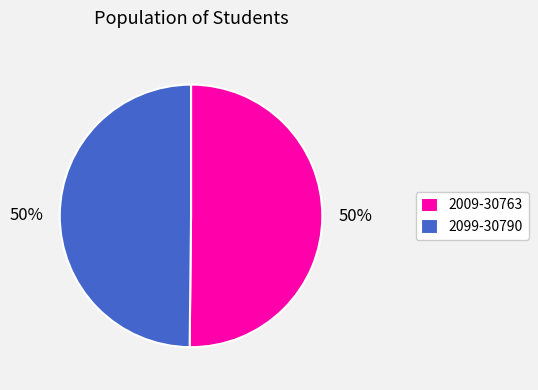

To the nearest percent, what is the average slice percentage?

50%